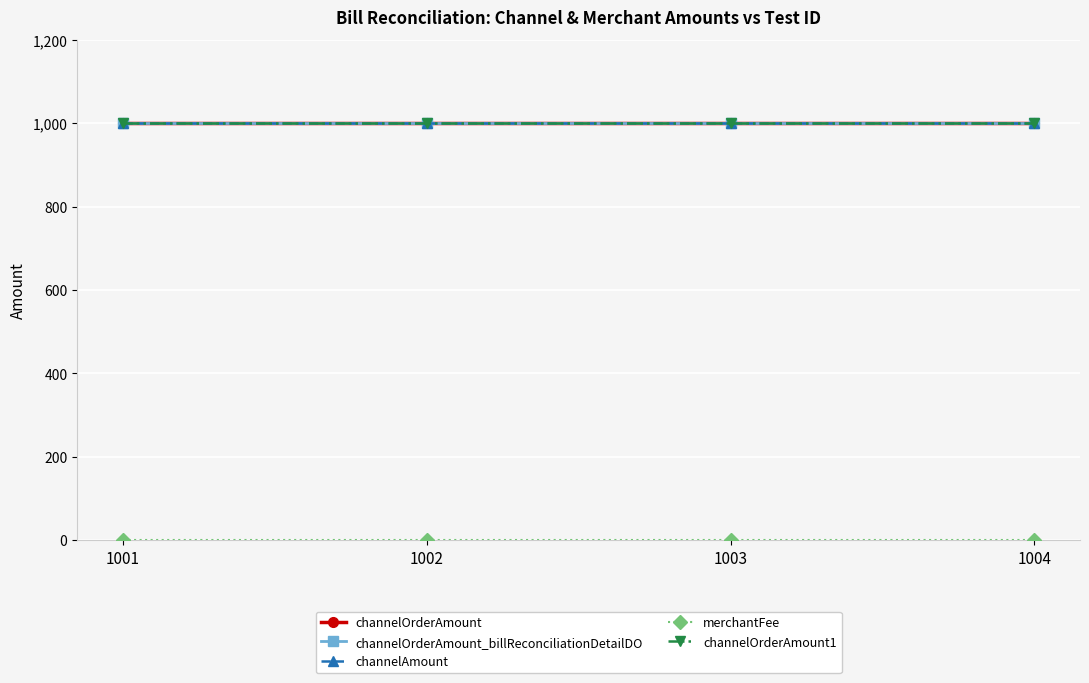

The value of channelOrderAmount1 at 1001 is 1775. True or false?

False